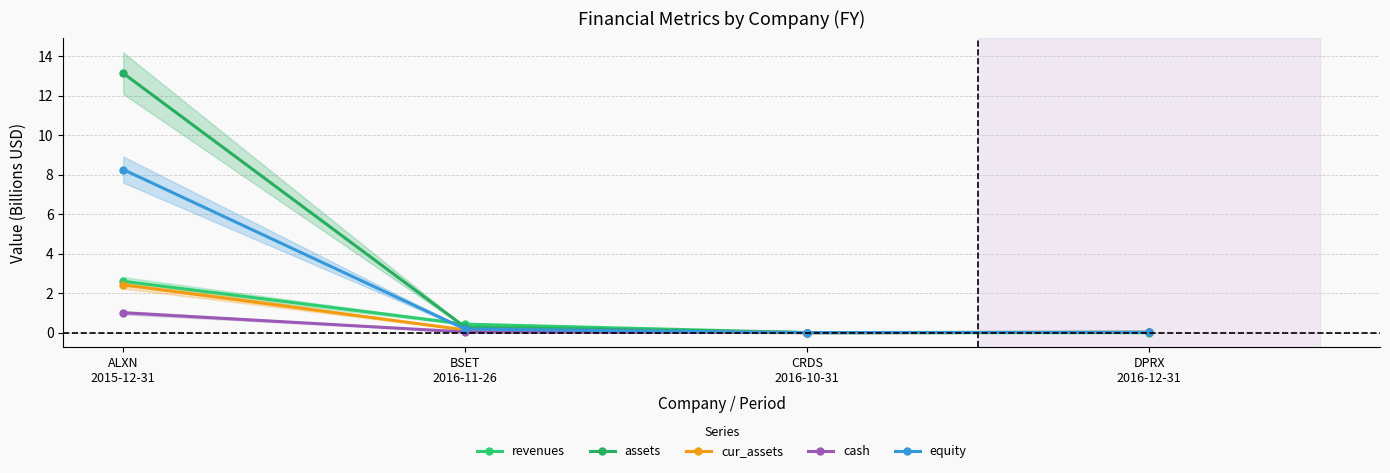

How many times do equity and cur_assets cross each other?

1